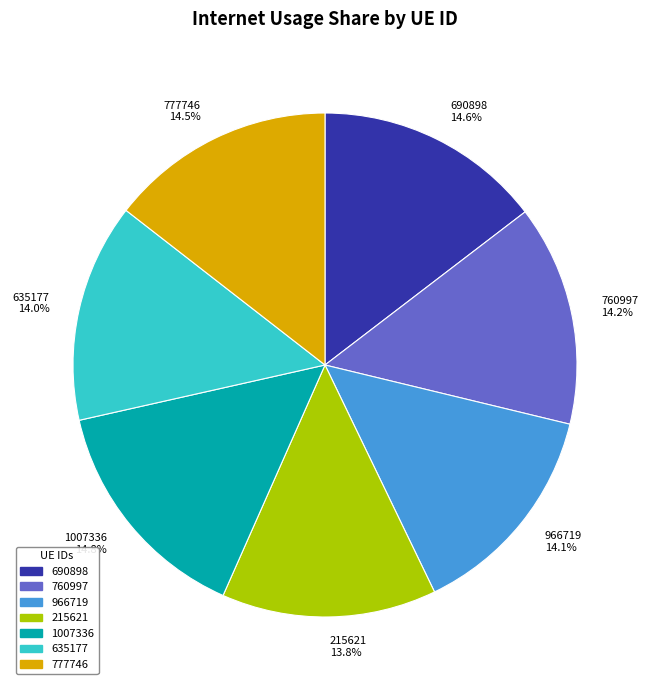

What is the ratio of the value at 1007336 14.8% to the value at 690898 14.6%?

1.0